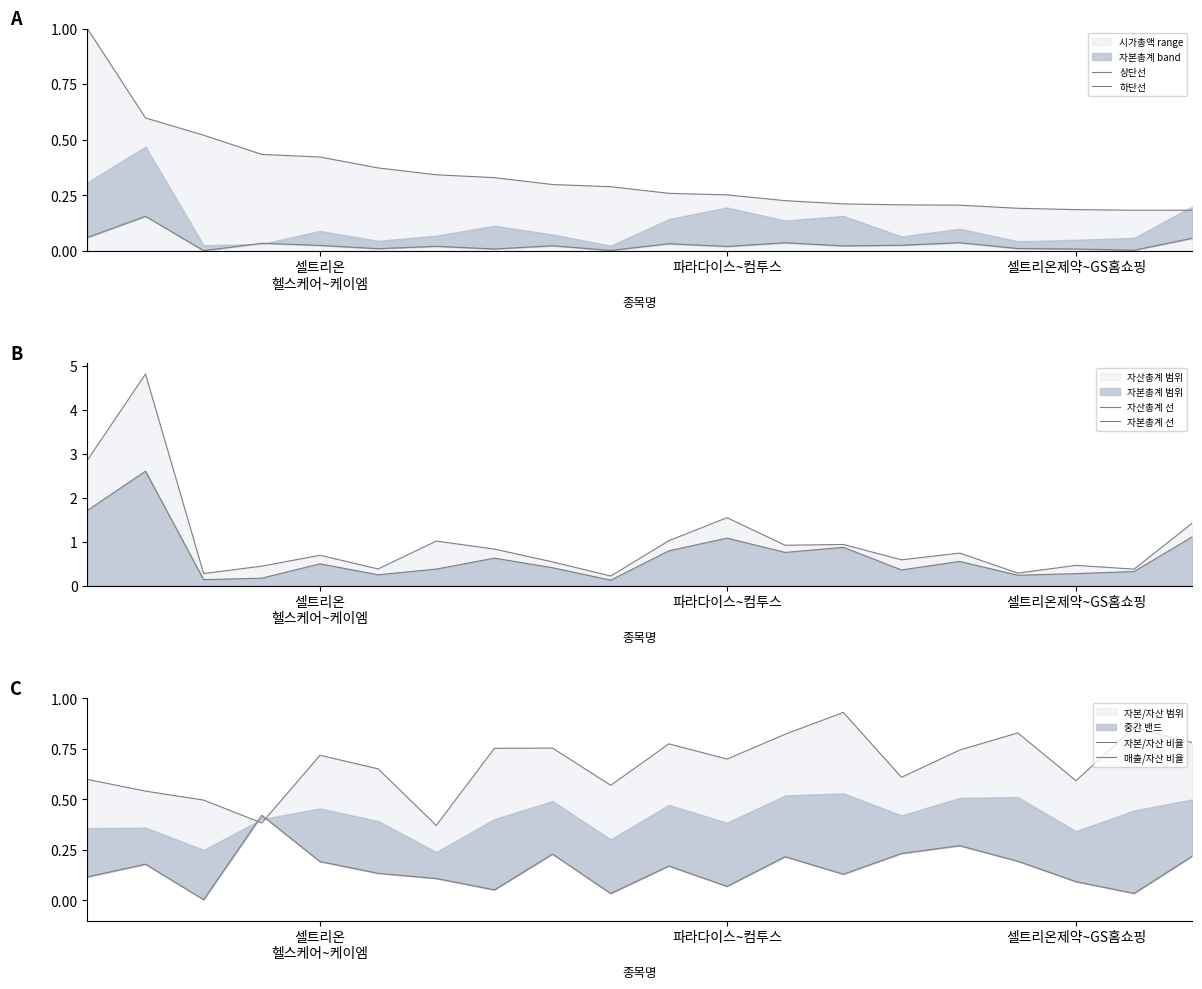

In 자본/자산 비율, how many points are lower than both neighbors (excluding endpoints)?

6